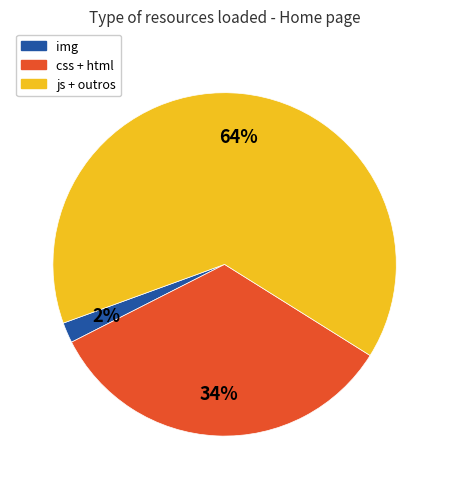

Do img and css + html together represent more than half of the pie?

No